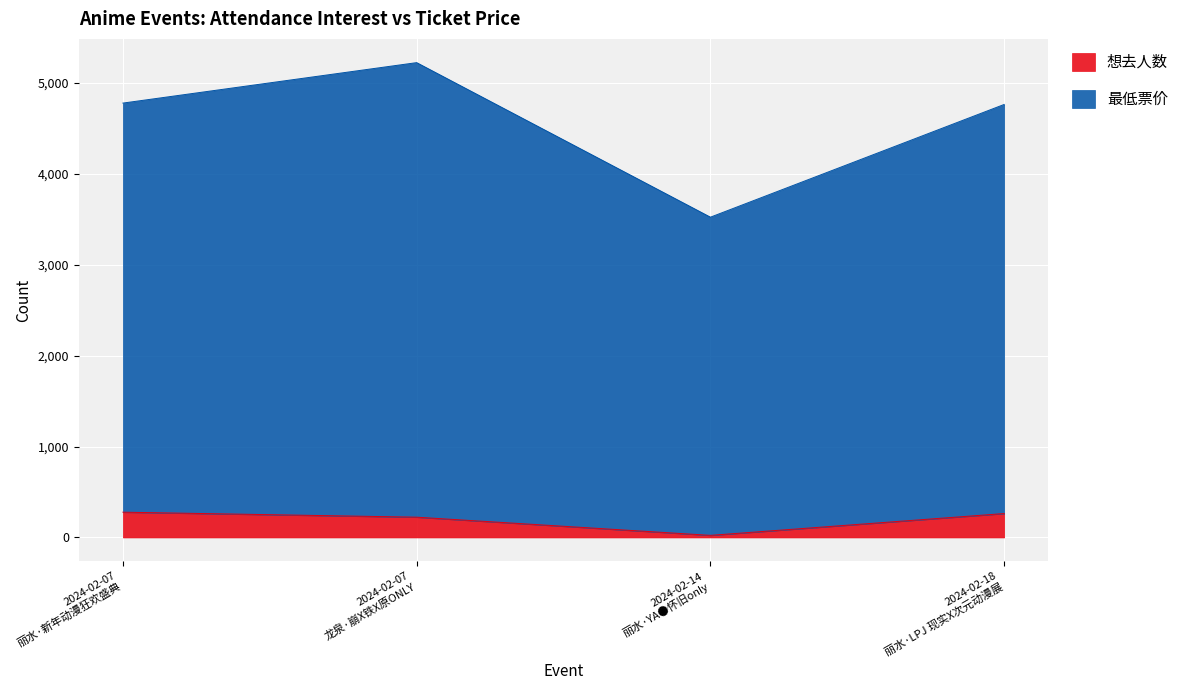

Which series has the largest total across all categories?

最低票价